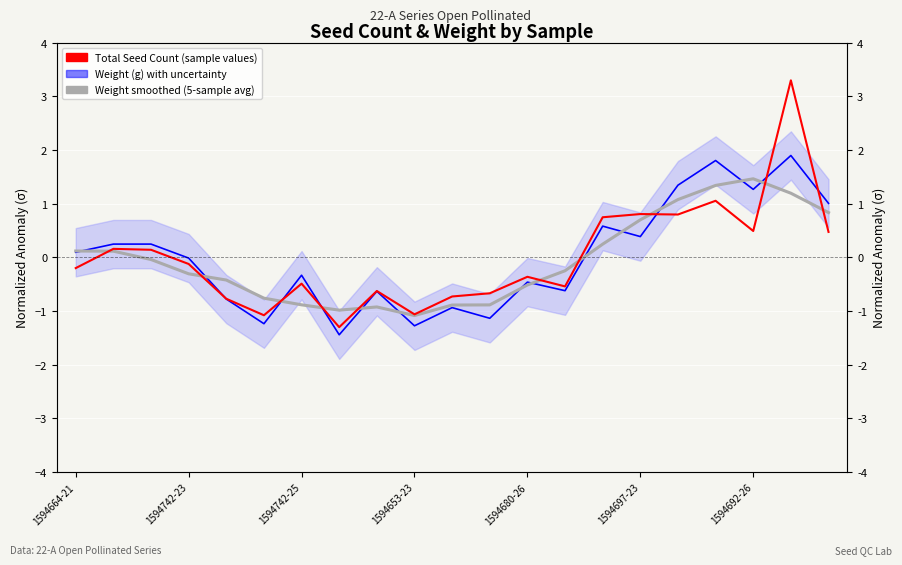

Which series has the largest range (max minus min)?

Total Seed Count (sample values)